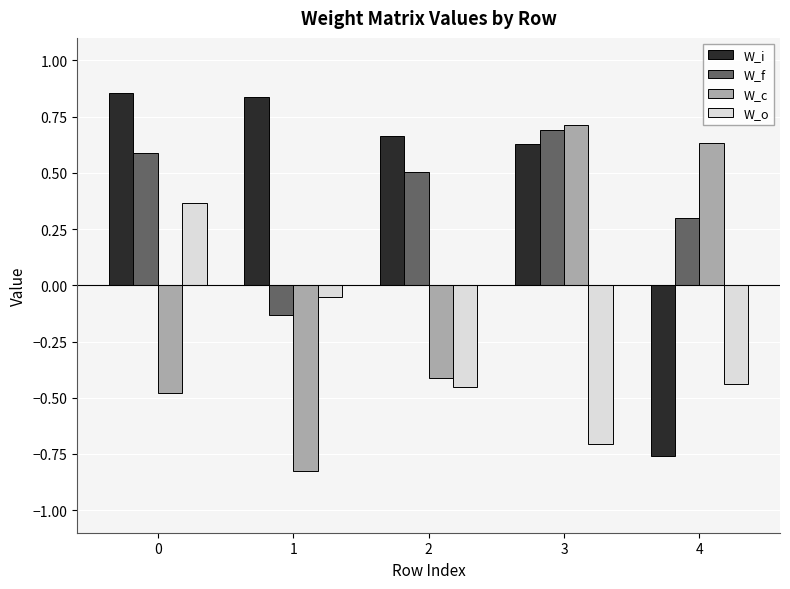

Are the bars horizontal?

No